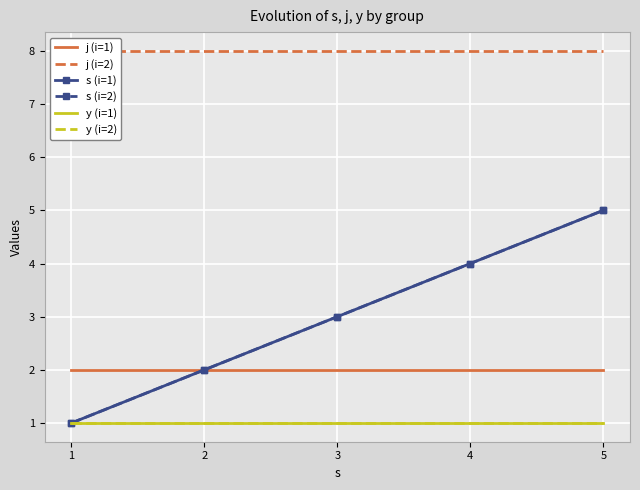

Is the value of y (i=1) at 5 greater than the value of j (i=1) at 2?

No